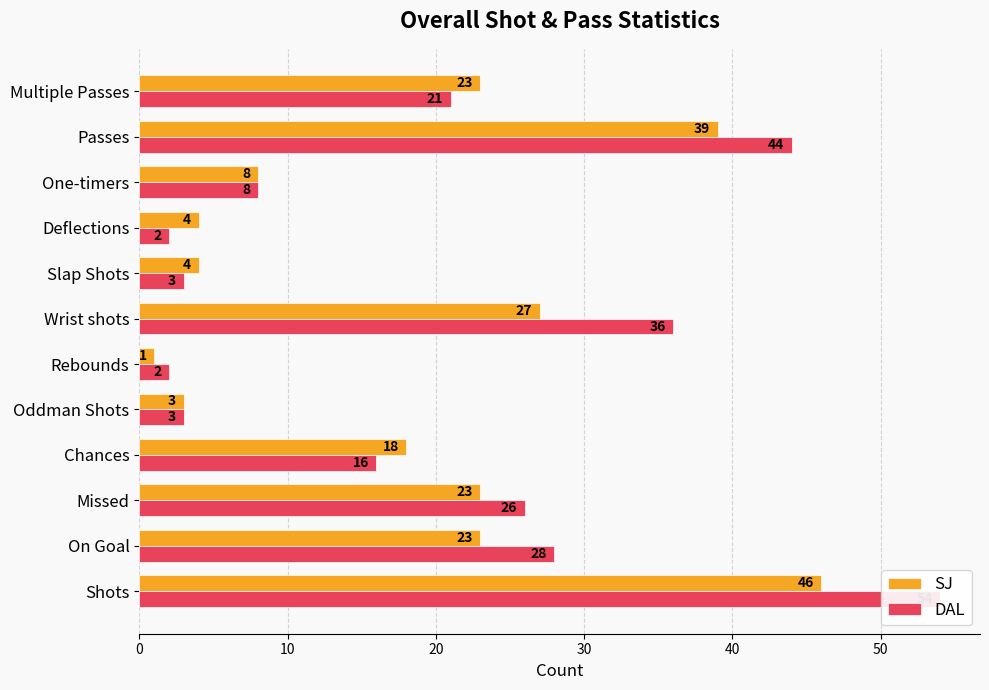

Which series has the widest spread of values?

DAL